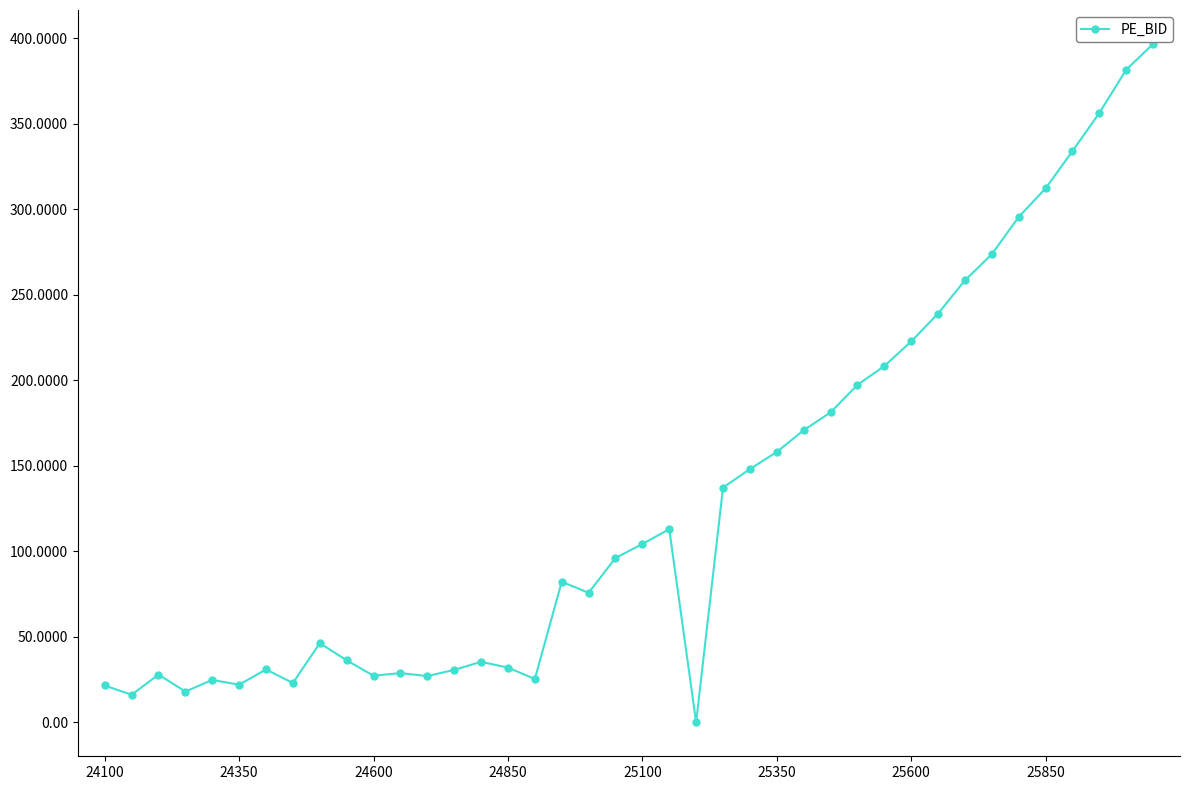

What is the value of the 8th point from the left?

23.0